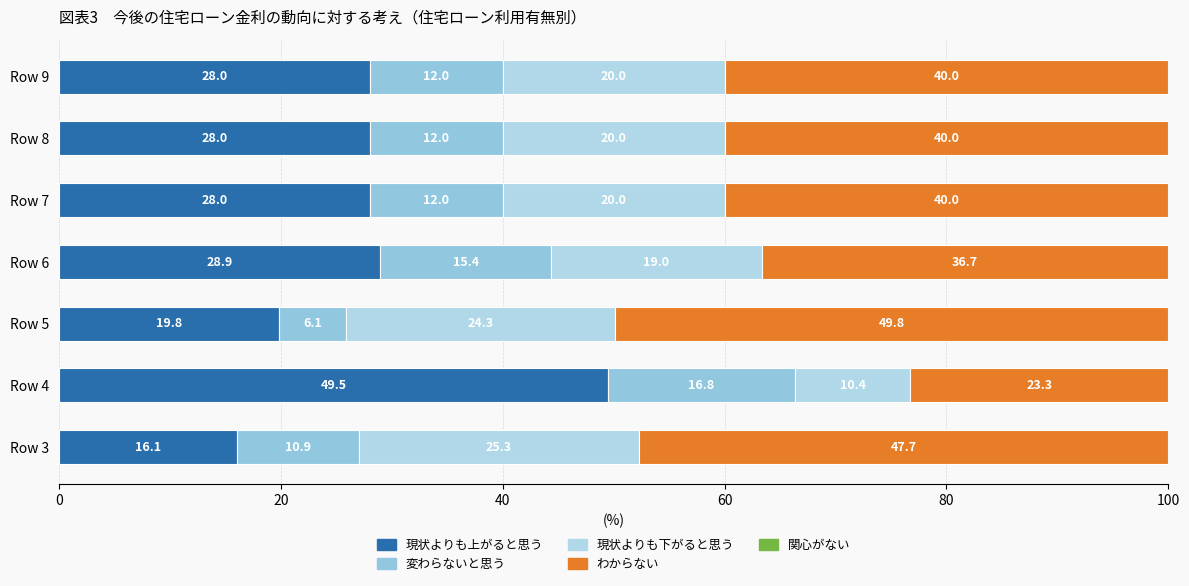

True or false: the data shows 46.6 at Row 6.

False